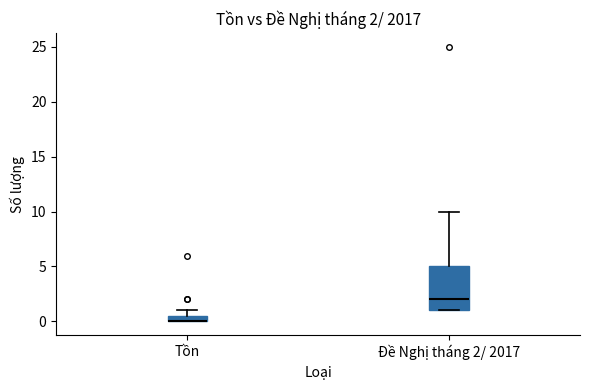

Which box is the tallest, from its lower edge to its upper edge?

Đề Nghị tháng 2/ 2017